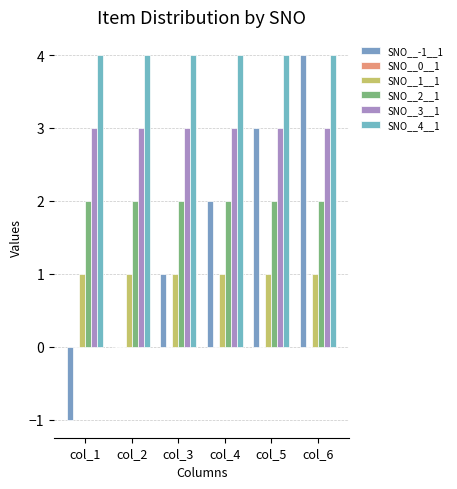

How many data points does each series have?

6